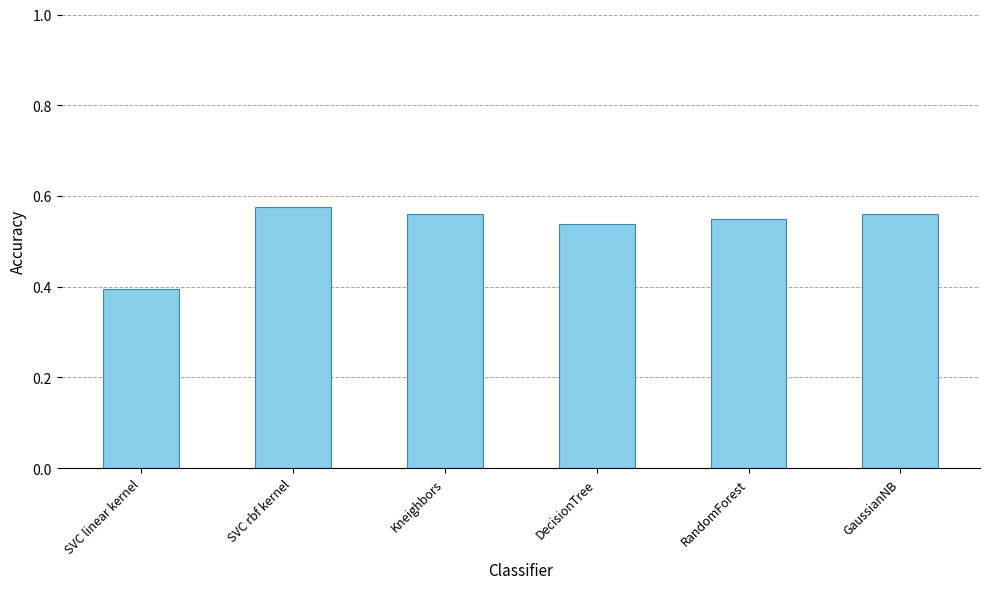

Is it true that the value at SVC linear kernel is 0.7?

False